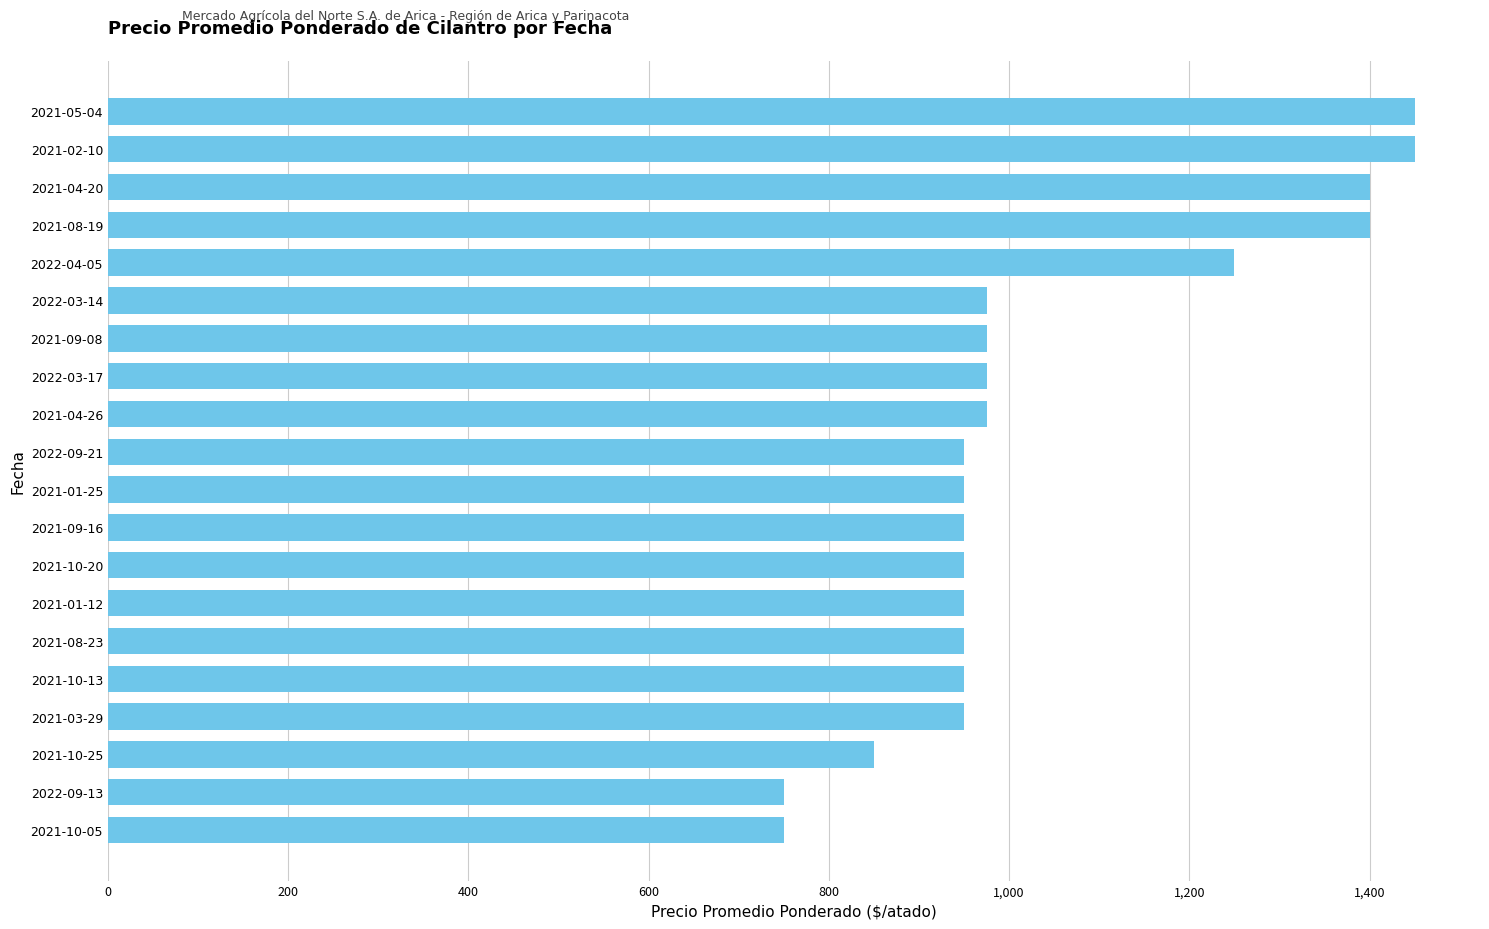

Are the bars grouped side by side (vs. stacked)?

No